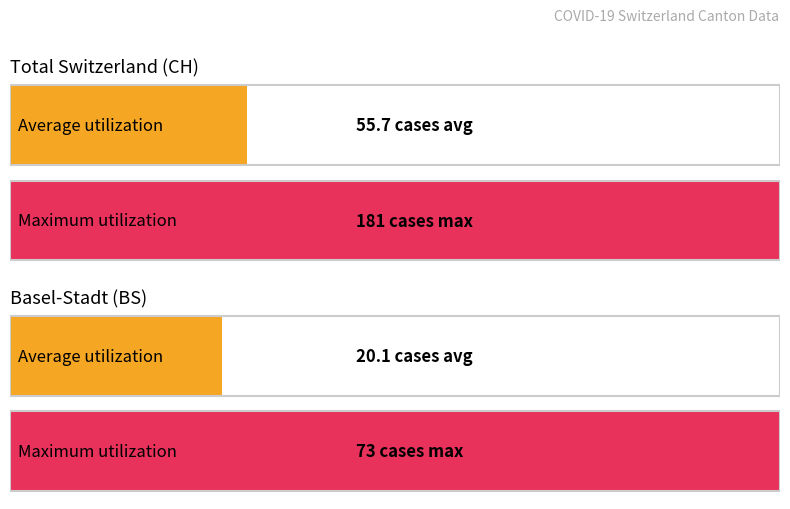

Is the value of CH at 2020-03-12 greater than the value of BS at 2020-03-11?

Yes